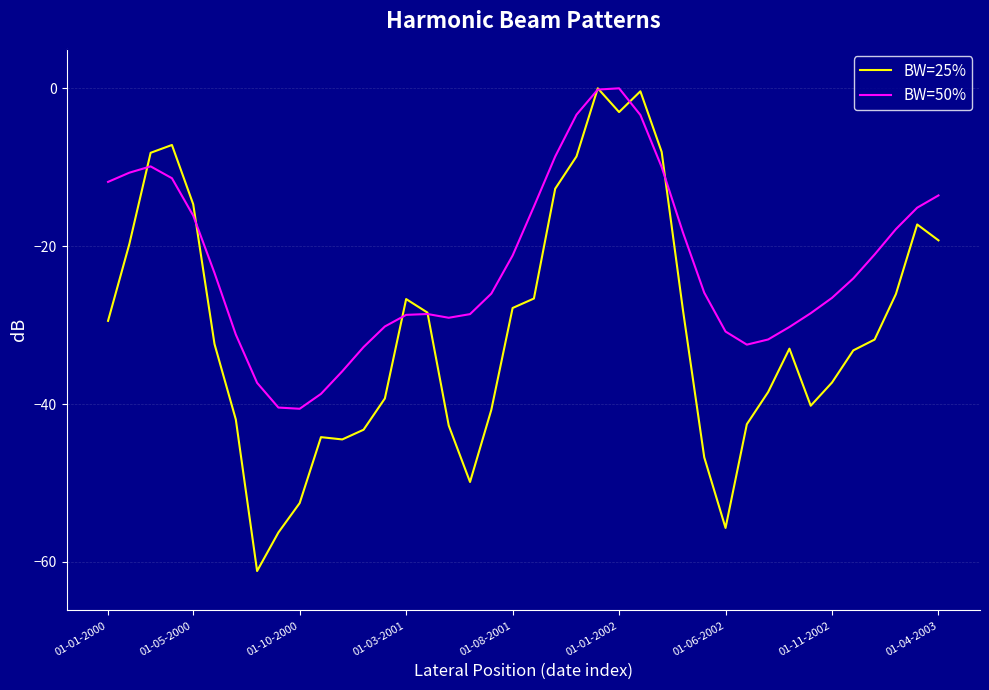

Which series has the widest spread of values?

BW=25%